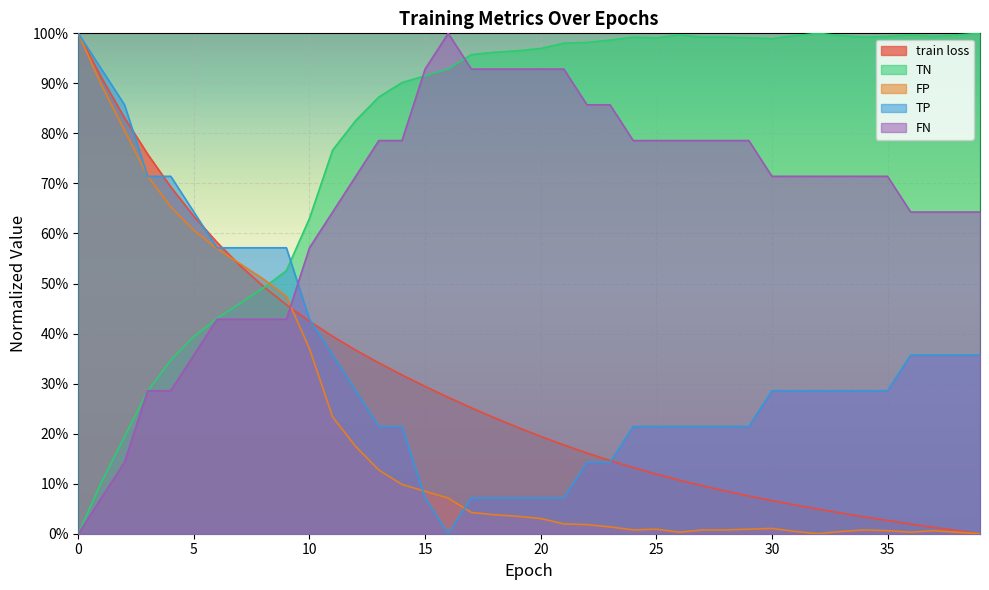

Is it true that TN equals 0.3 at 9?

False